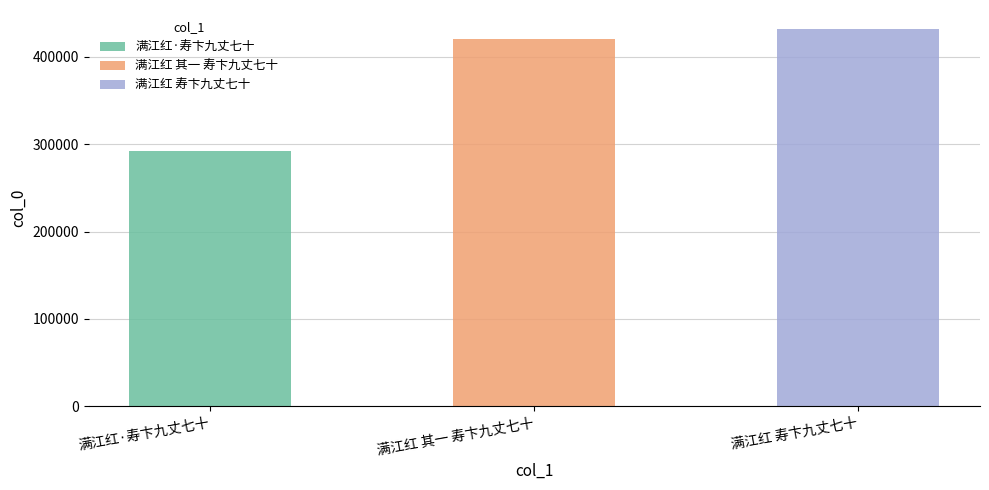

What is the difference between the maximum and minimum values?

139443